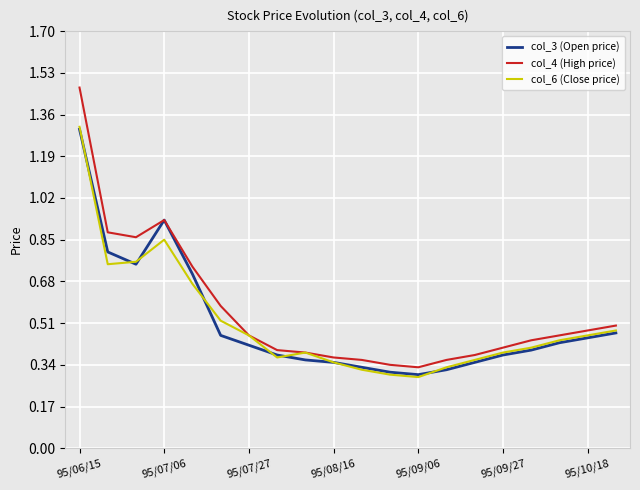

Does the chart display data point markers on the line(s)?

No